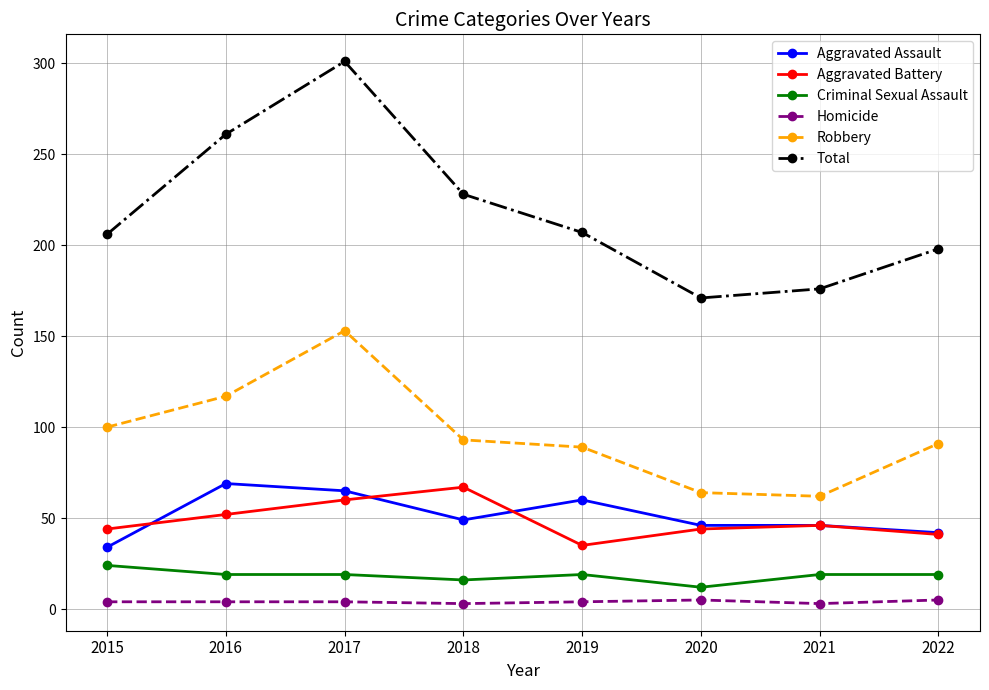

What is the highest value of the Criminal Sexual Assault series?

24